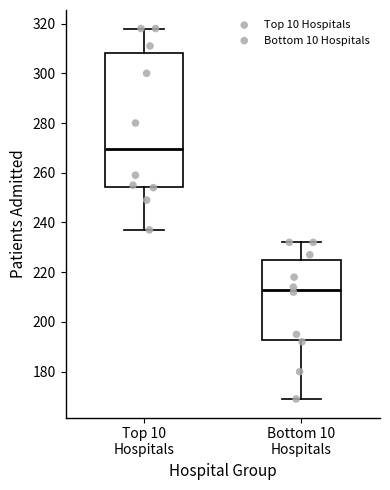

Reading left to right, read every box against the y-axis: the position of its median line, the range the box covers, and the ends of its whiskers. The values are not printed on the chart, so give them approximately, as read against the axis.

Top 10 Hospitals: median 270, box 254 to 308, whiskers 238 to 318
Bottom 10 Hospitals: median 214, box 192 to 224, whiskers 170 to 232